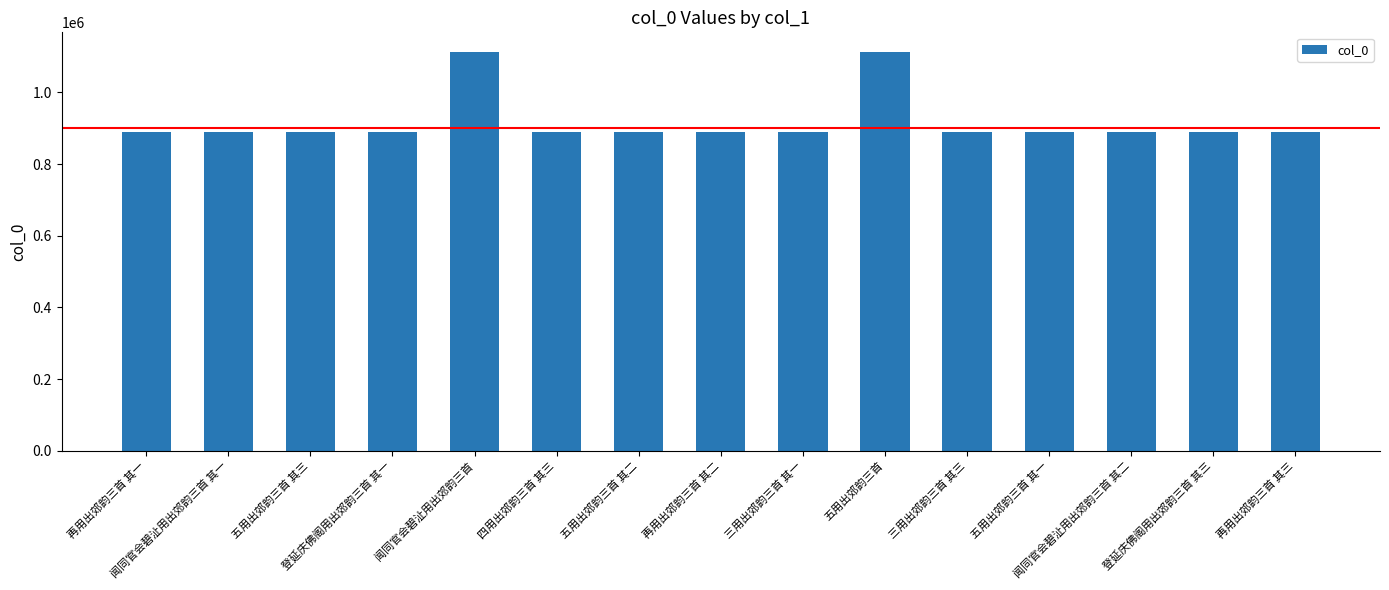

What is the minimum value shown in the chart?

890550